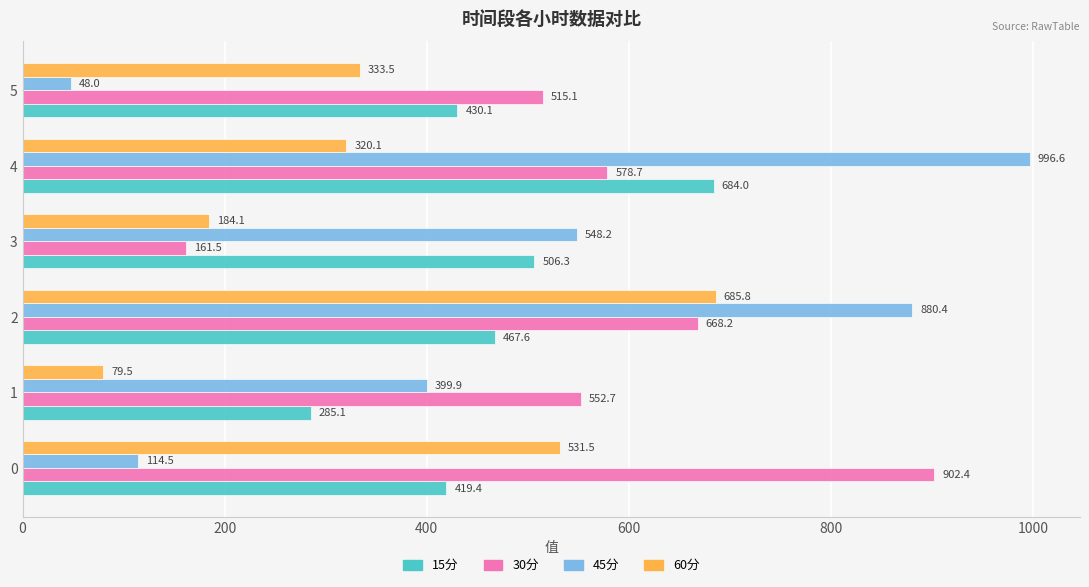

Is it true that 15分 equals 981.5 at 4?

False